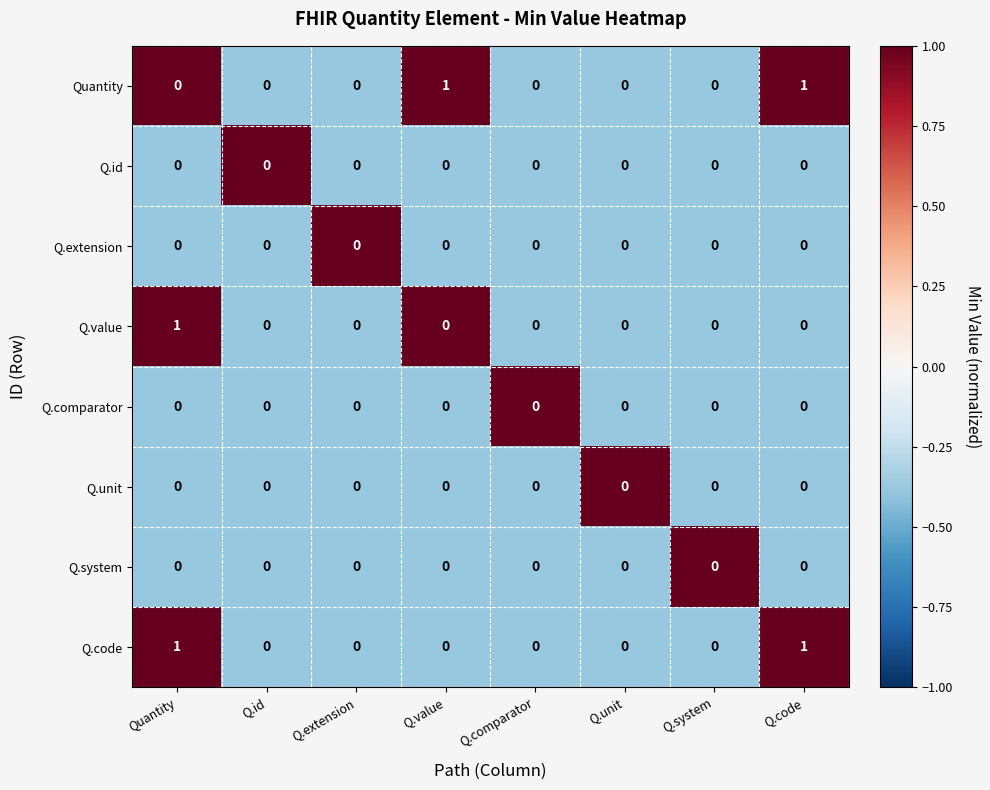

The Q.code series shows -1 at Q.unit. True or false?

False